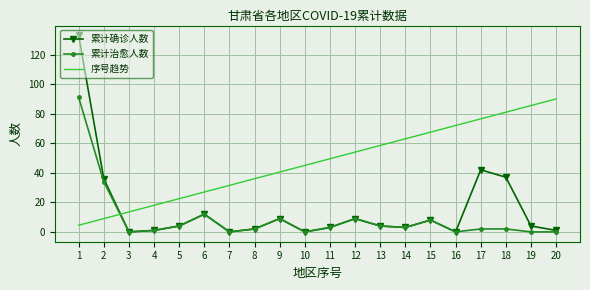

How many distinct data groups are displayed?

3